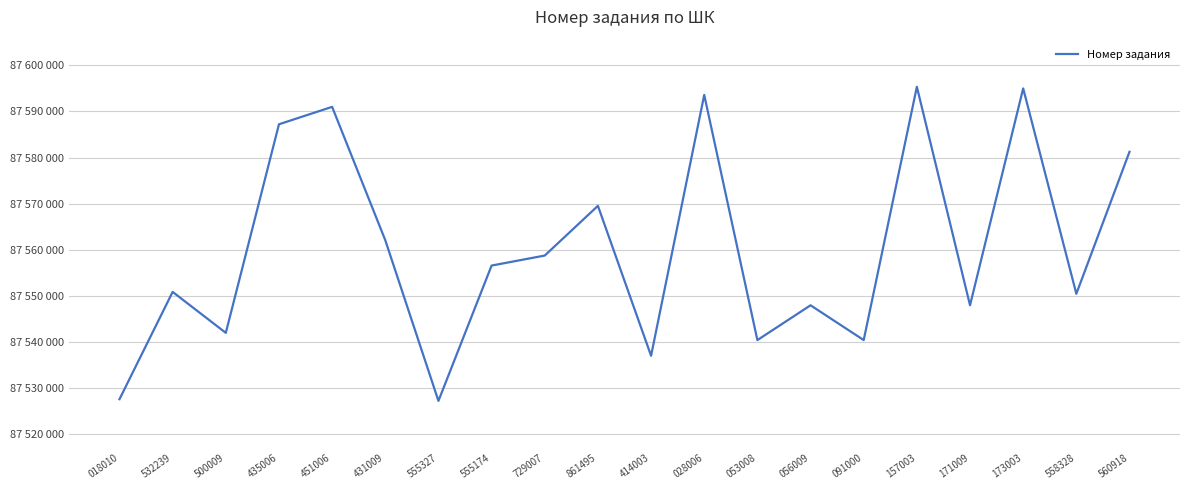

List the labels in order of value, largest first.

157003, 173003, 028006, 451006, 435006, 560918, 861495, 431009, 729007, 555174, 532239, 558328, 056009, 171009, 500009, 091000, 053008, 414003, 018010, 555327